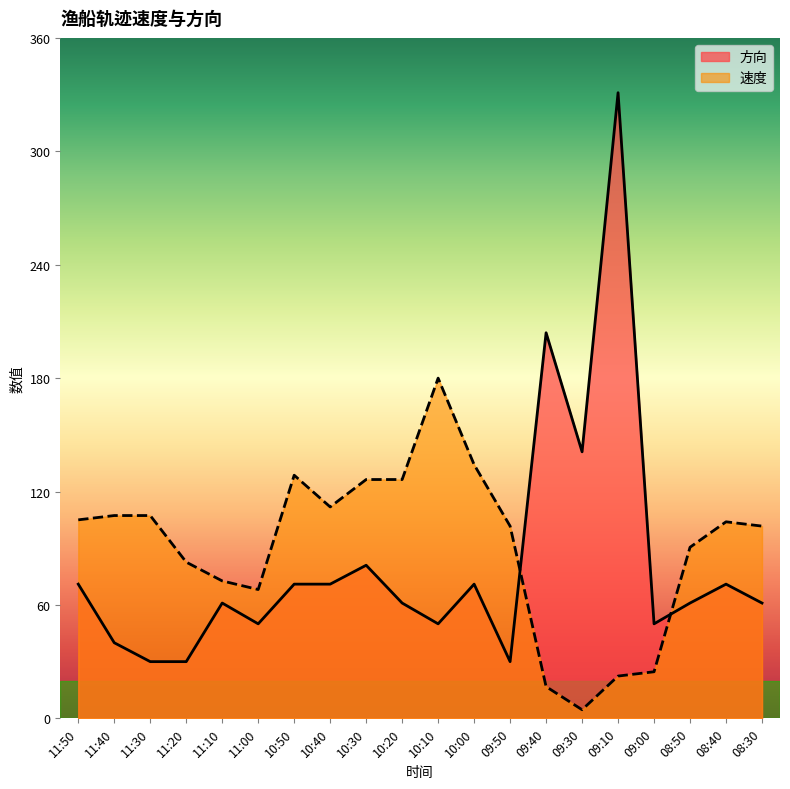

Is it true that 方向 equals 30.0 at 11:30?

True